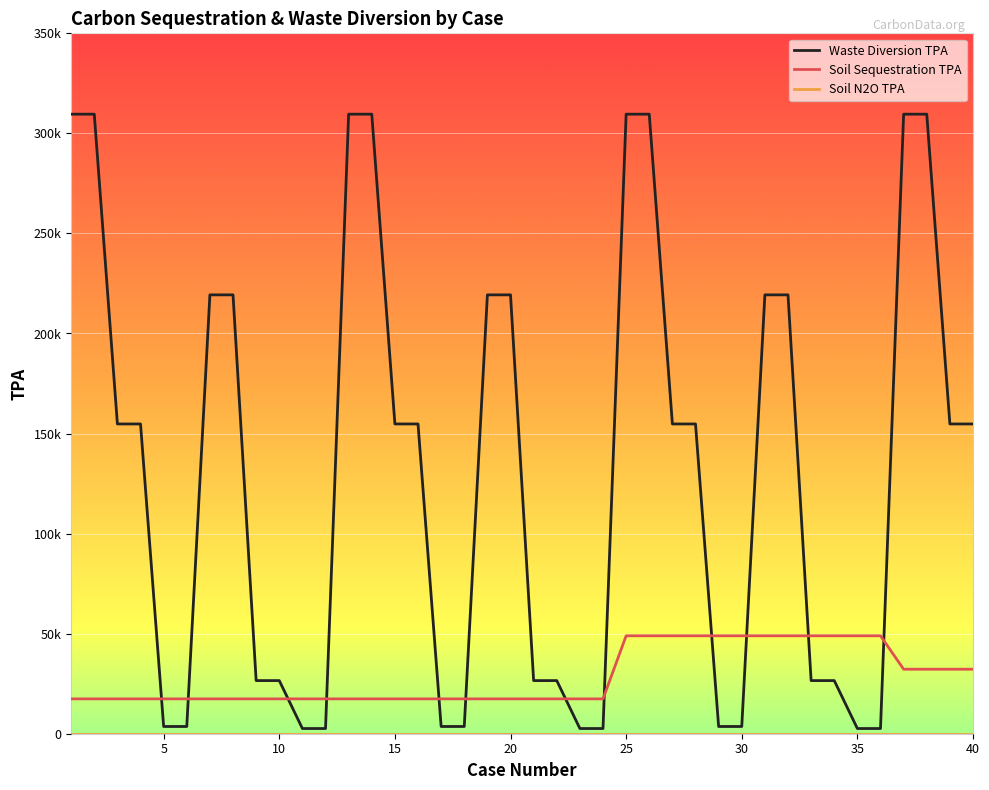

What is the minimum value for Waste Diversion TPA?

2595